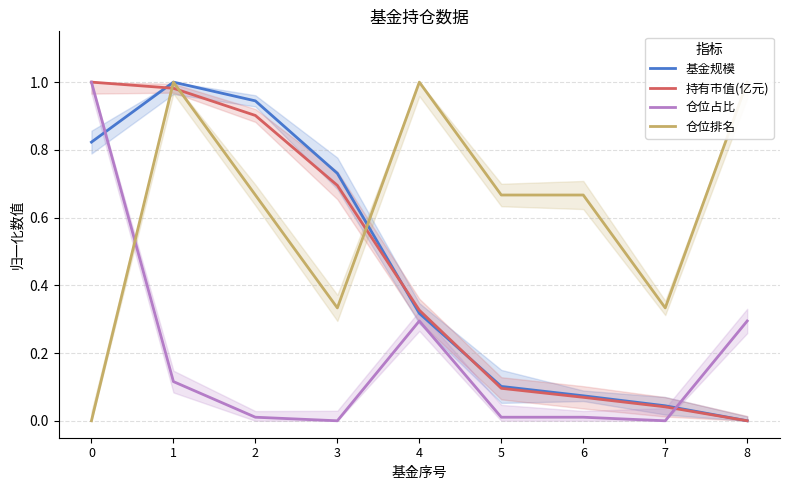

True or false: 仓位排名 and 仓位占比 cross at least once.

True